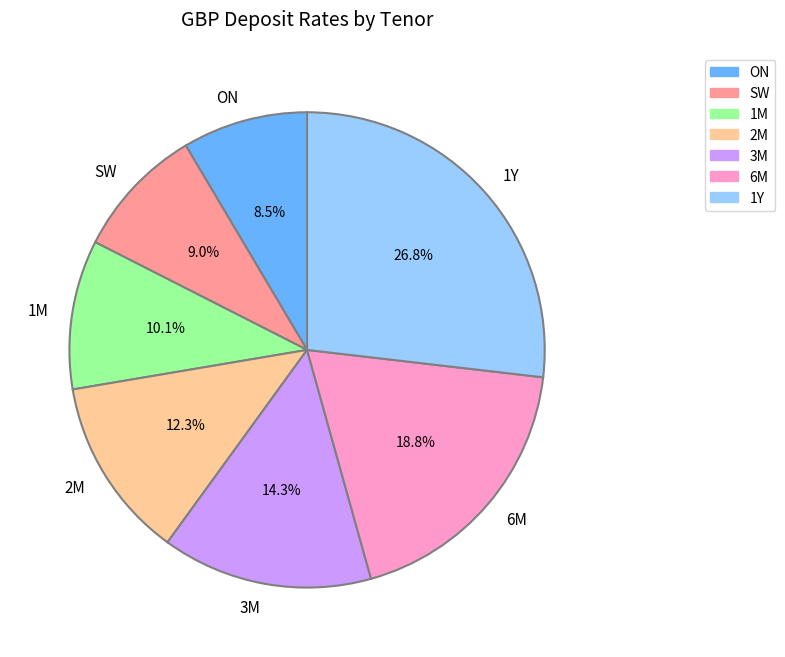

To the nearest percent, what portion does 3M represent?

14%